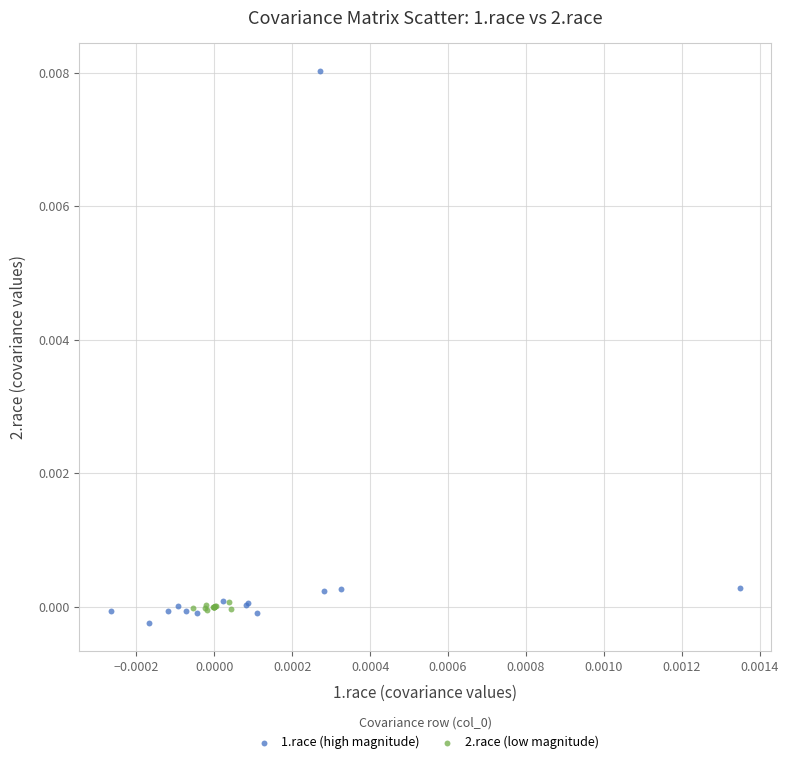

What are all the series names shown in the legend?

1.race (high magnitude), 2.race (low magnitude)